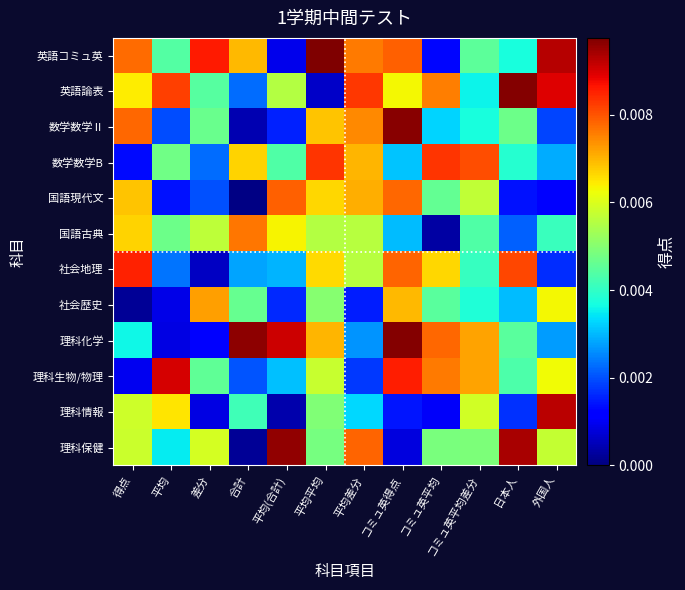

At which category does the chart reach its minimum across all series?

合計